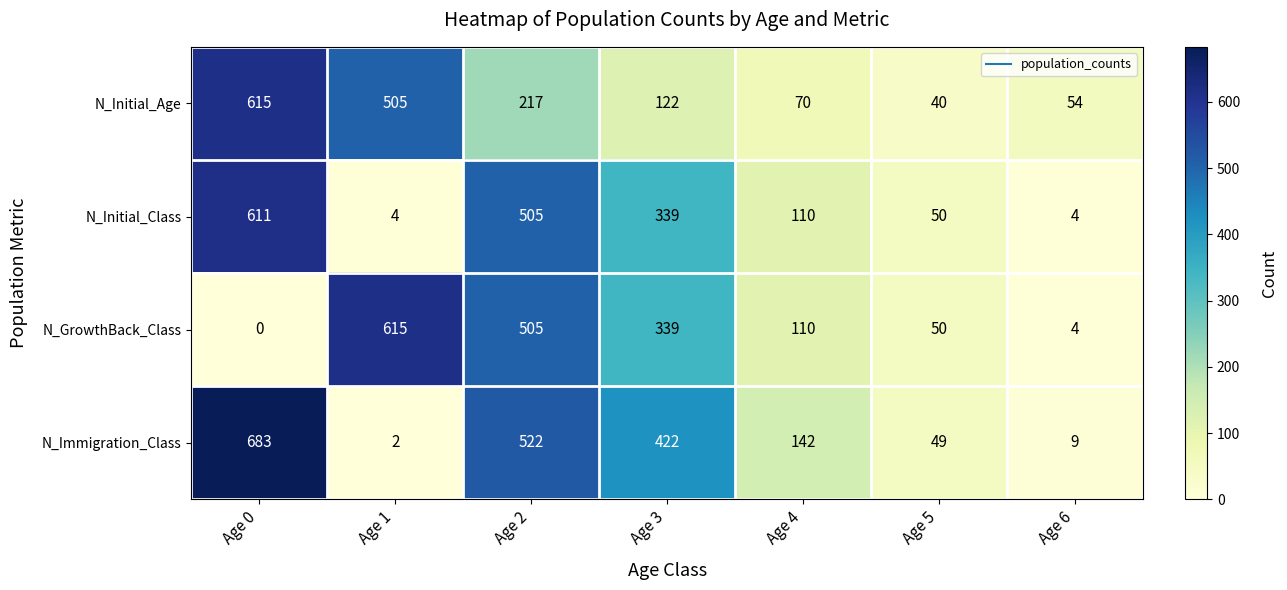

What is the sum of all N_Initial_Class values?

1623